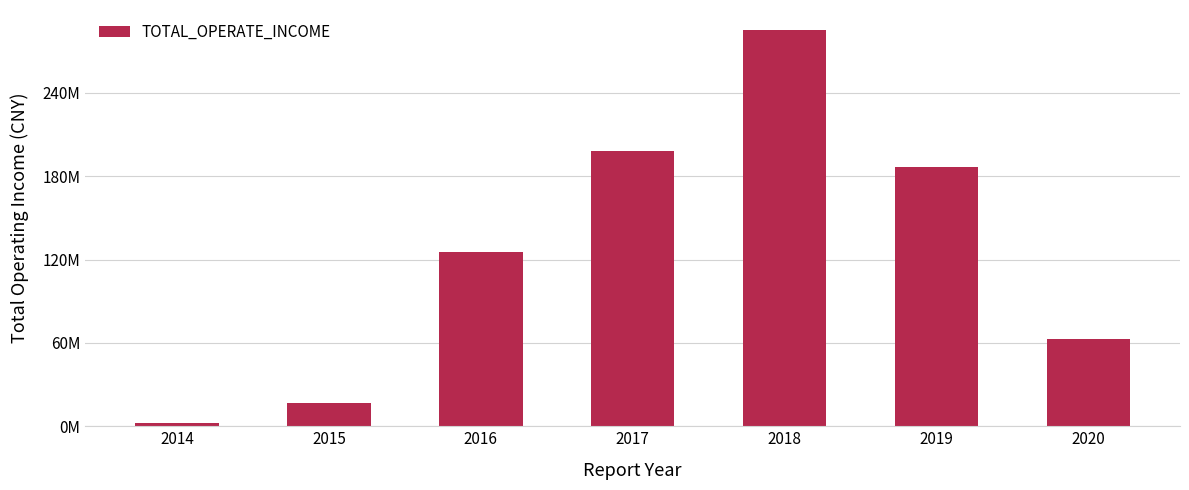

Reading left to right, extract all data points from this chart.

2014=2107476.9	2015=16598283.9	2016=125363468.2	2017=198545024.5	2018=285480510.6	2019=186567967.9	2020=62640359.1